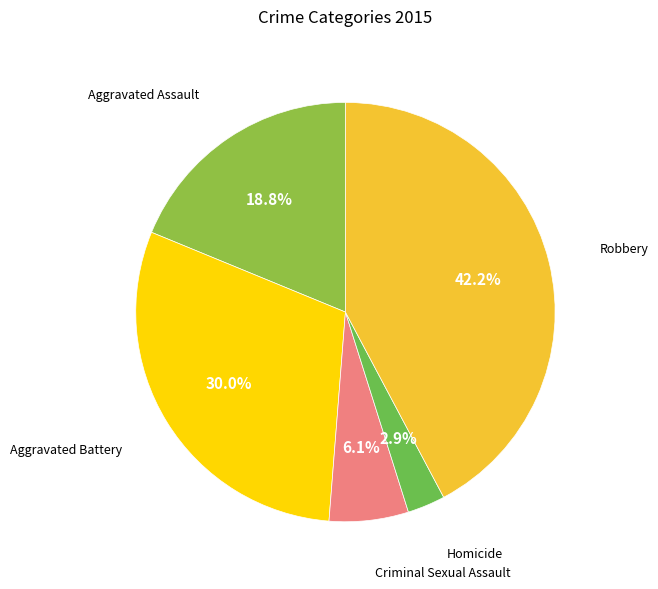

How many segments does this pie chart have?

5